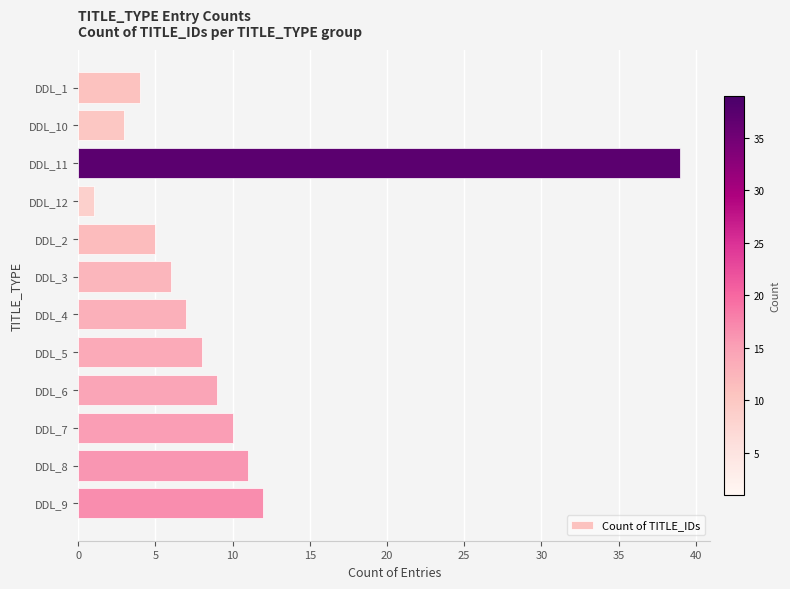

What is the difference between the maximum and minimum values?

38